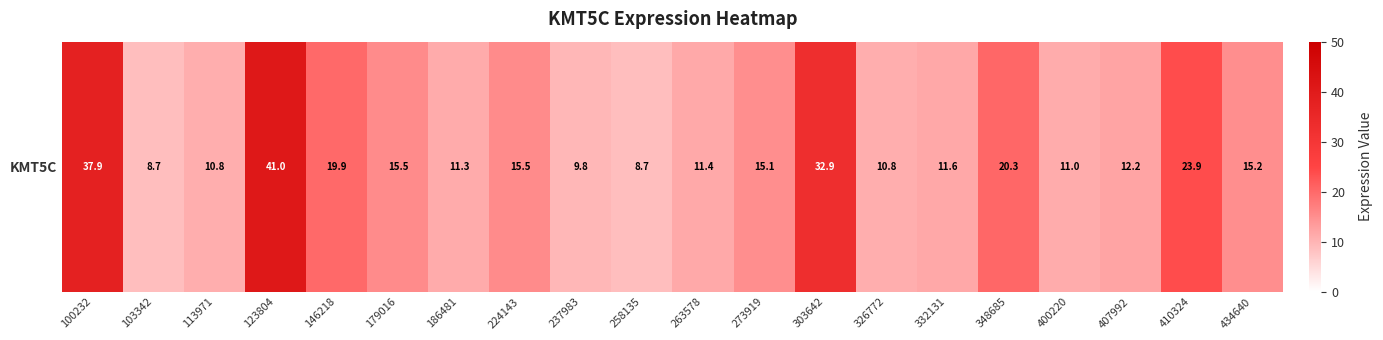

Which category has the lowest value across all series?

258135